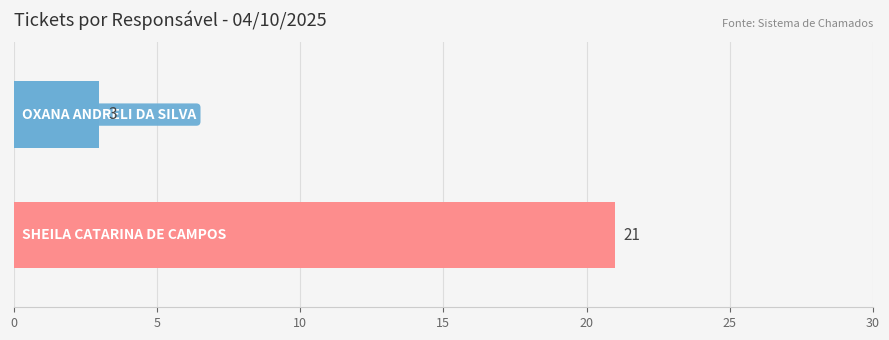

What is the greatest value displayed?

21